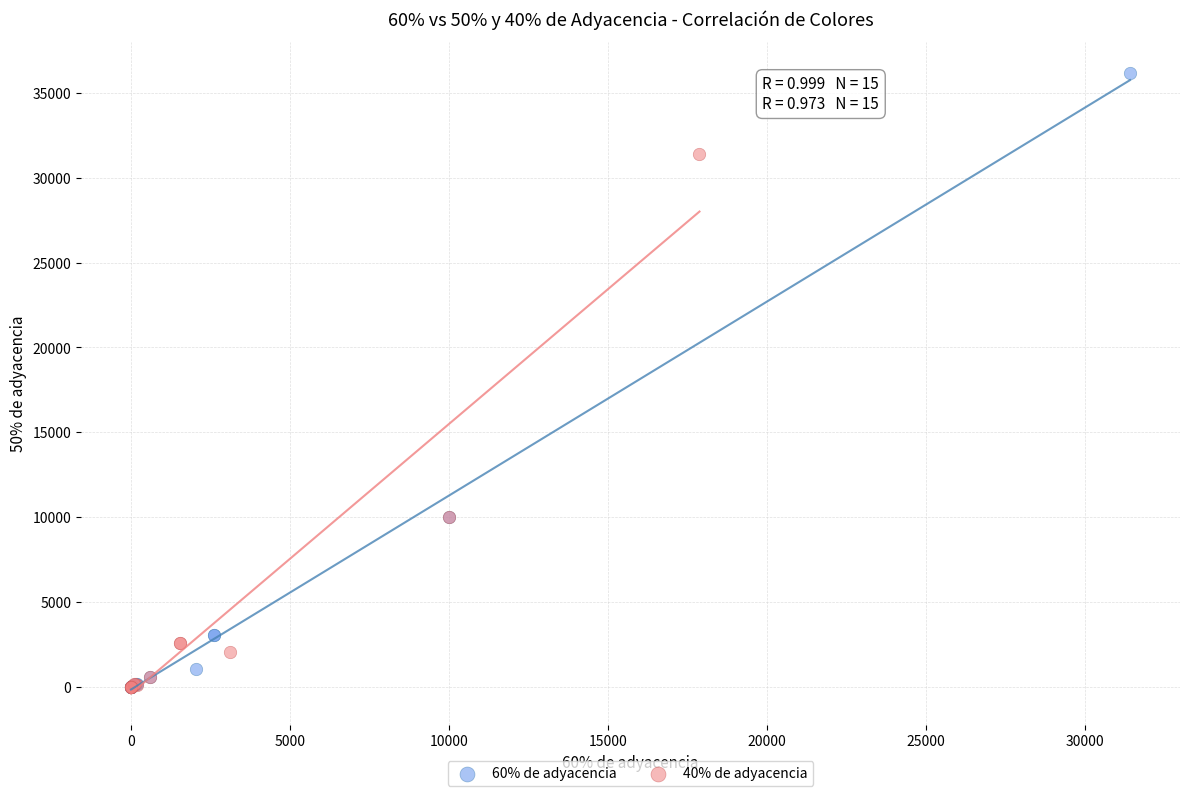

Which series has the widest spread of Y values?

60% de adyacencia